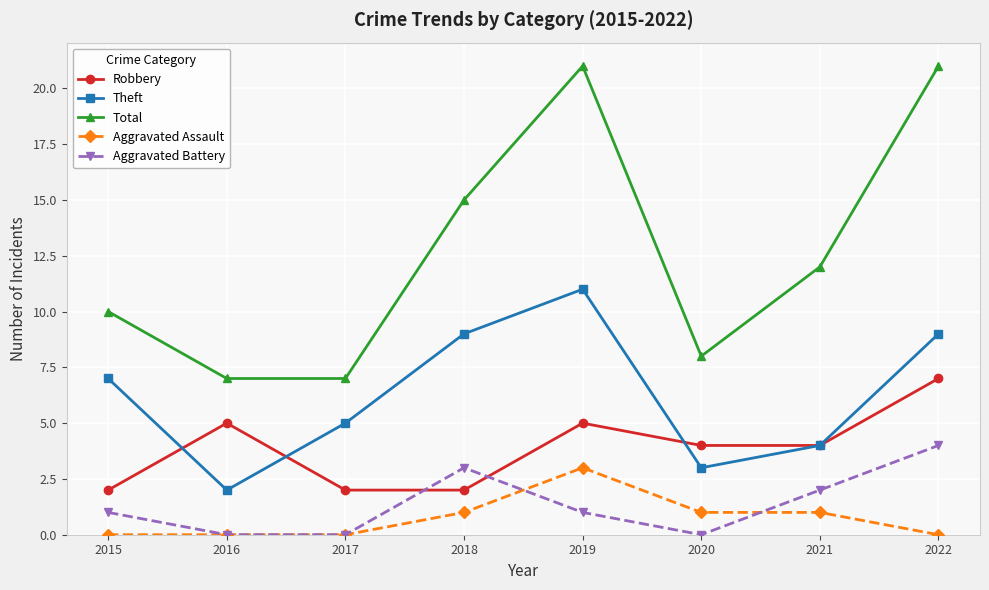

Which series has the largest range (max minus min)?

Total